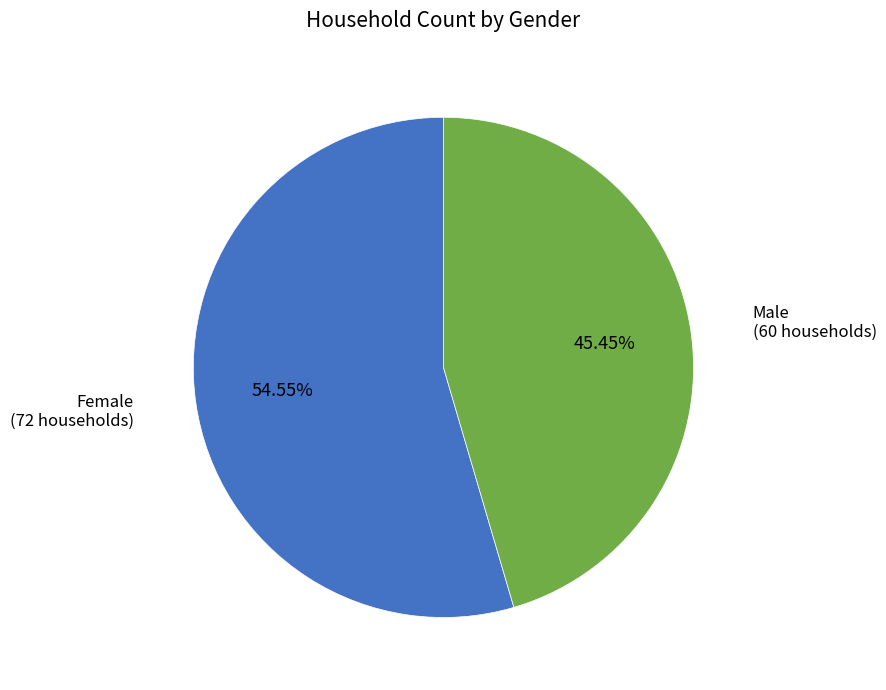

Is there a majority slice in this chart?

Yes